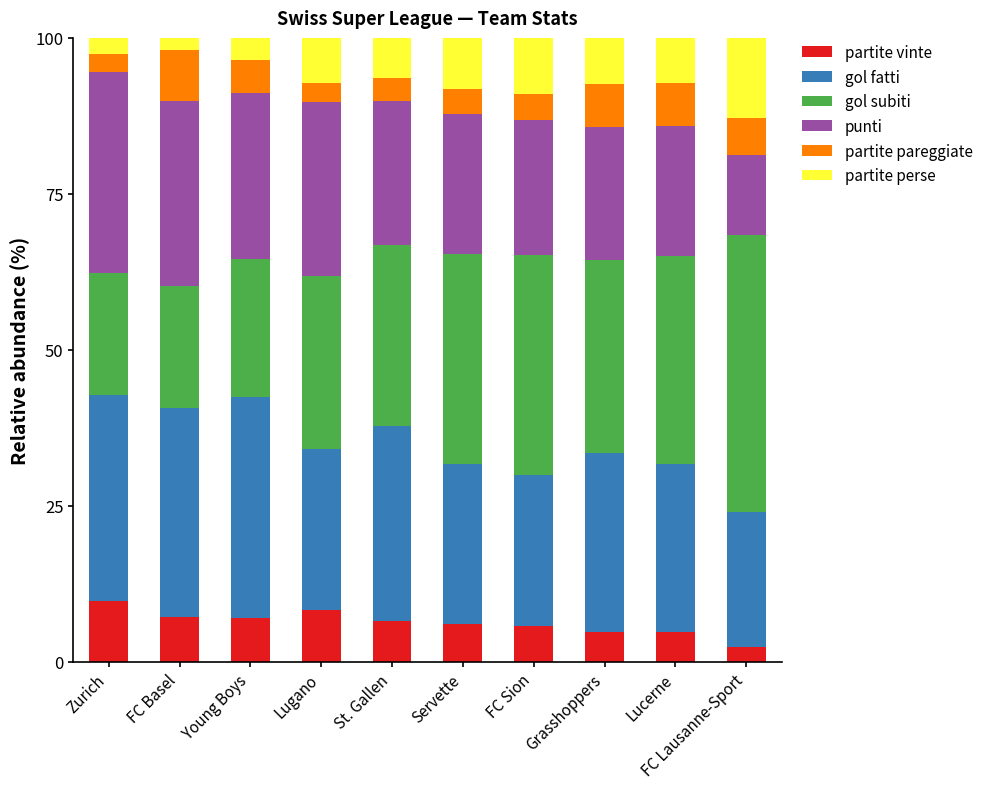

How many data points does each series have?

10